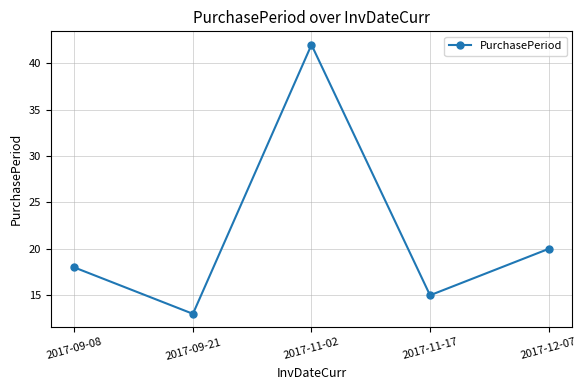

What value does the data have at 2017-11-17?

15